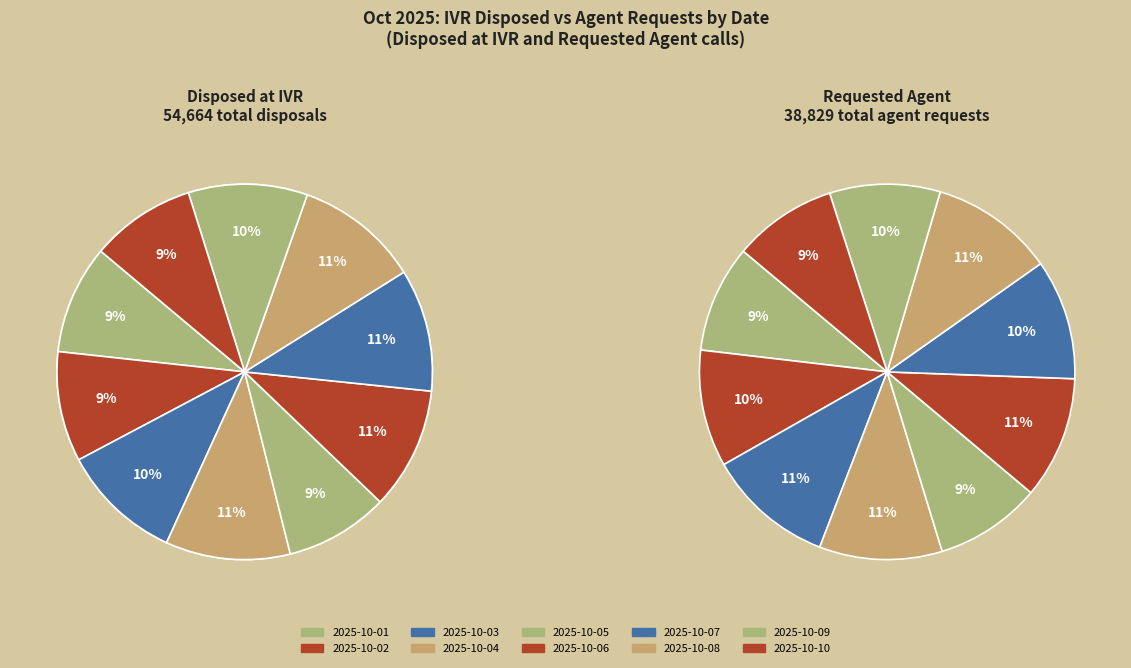

What percentage is the 2025-10-07 slice, to the nearest percent?

11%